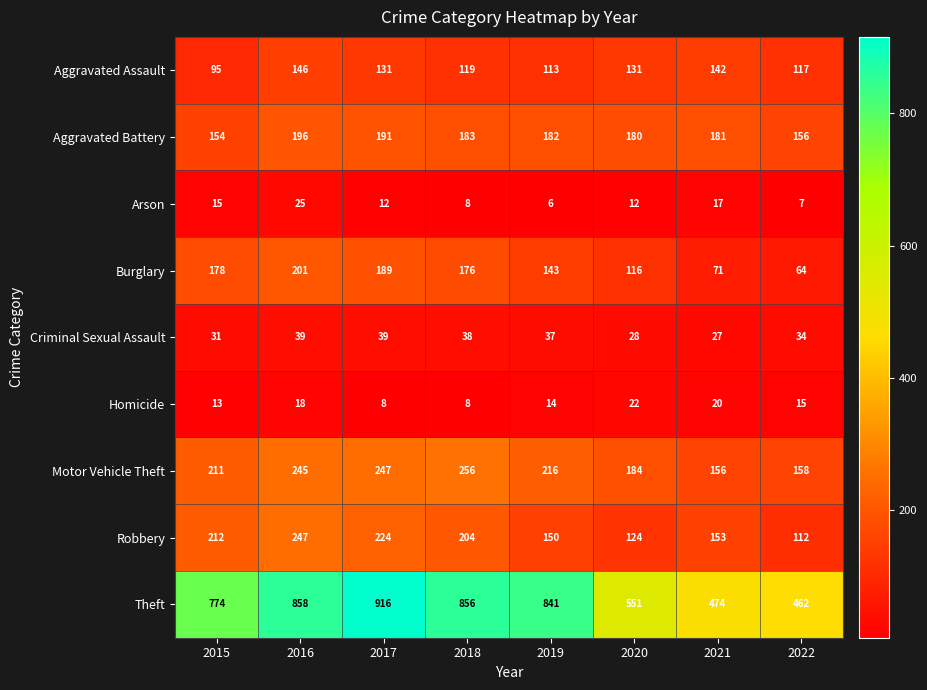

Which category has the highest value in the Arson series?

2016